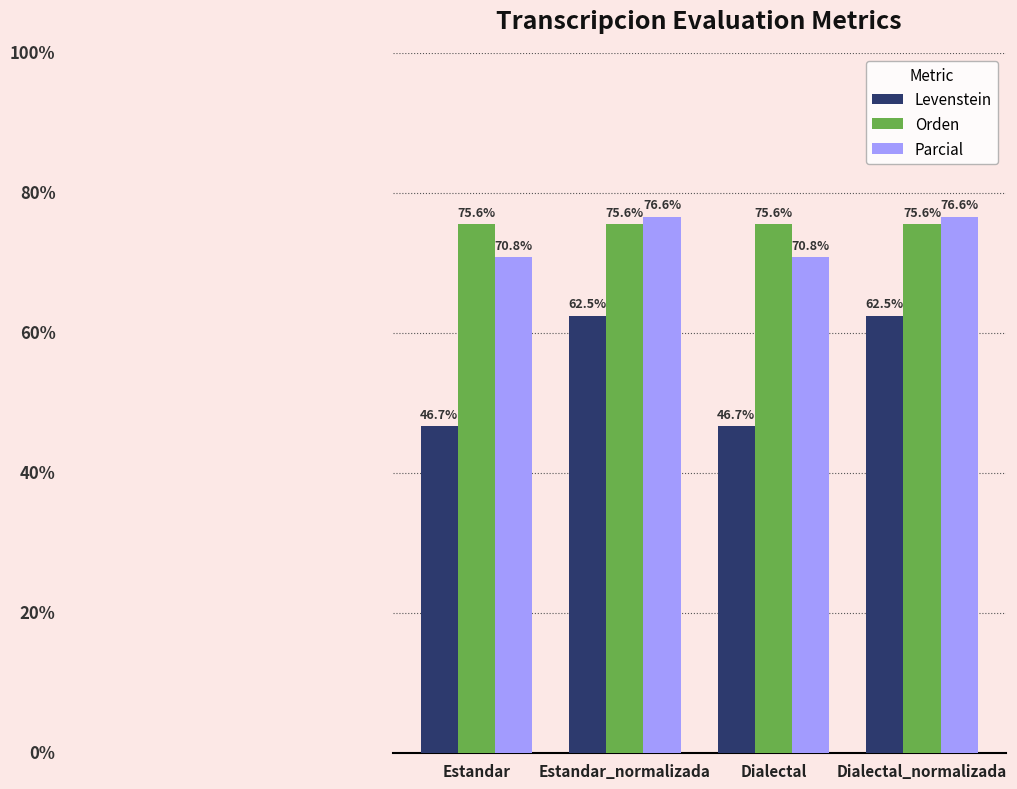

Is the value of Parcial at Dialectal_normalizada greater than the value of Orden at Dialectal?

Yes